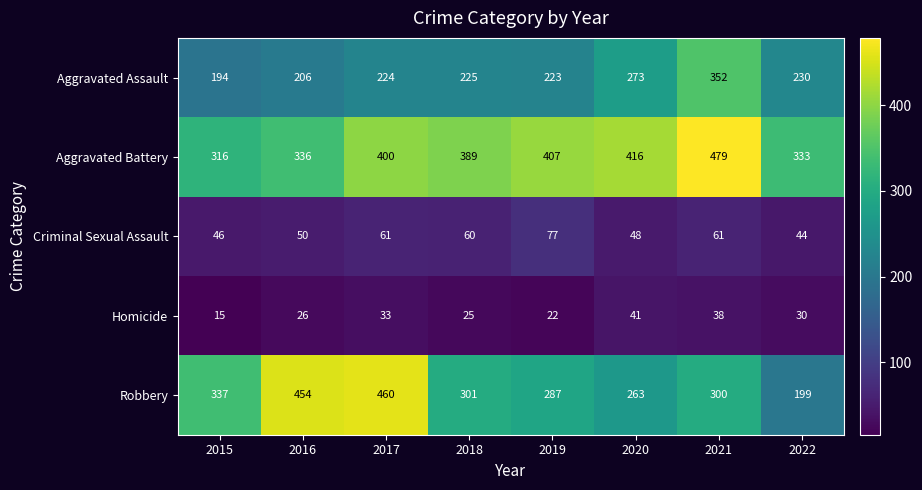

The Criminal Sexual Assault series shows 46 at 2015. True or false?

True